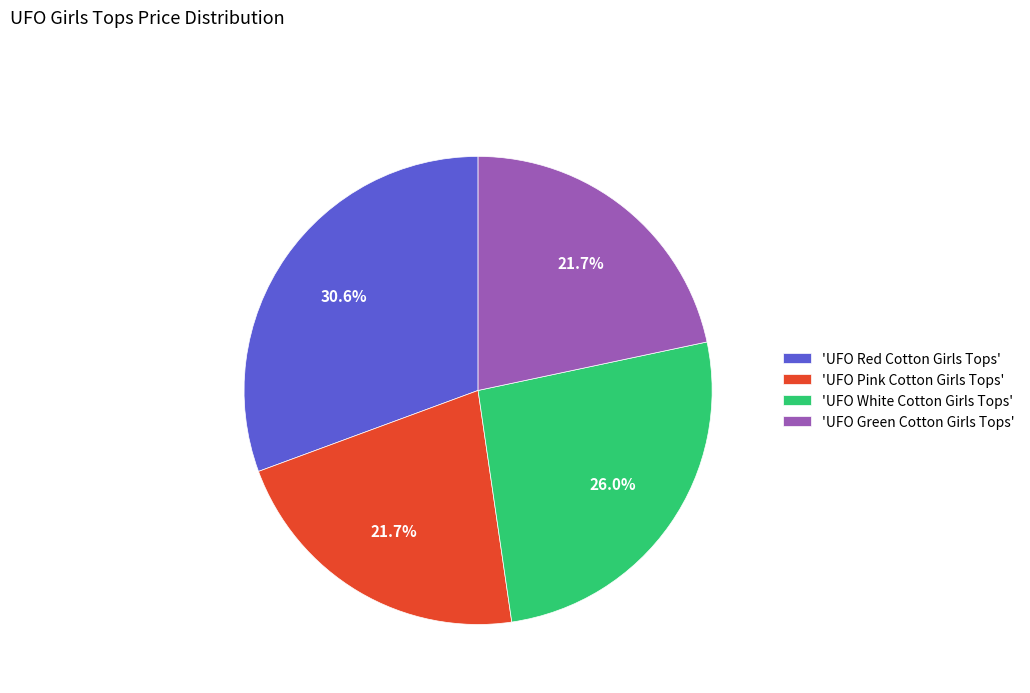

How many slices are in this pie chart?

4